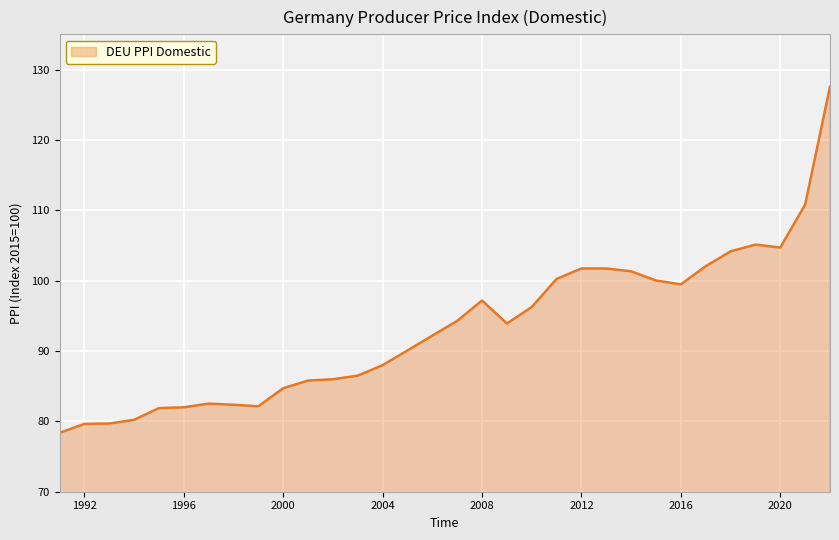

What is the minimum value shown in the chart?

78.4